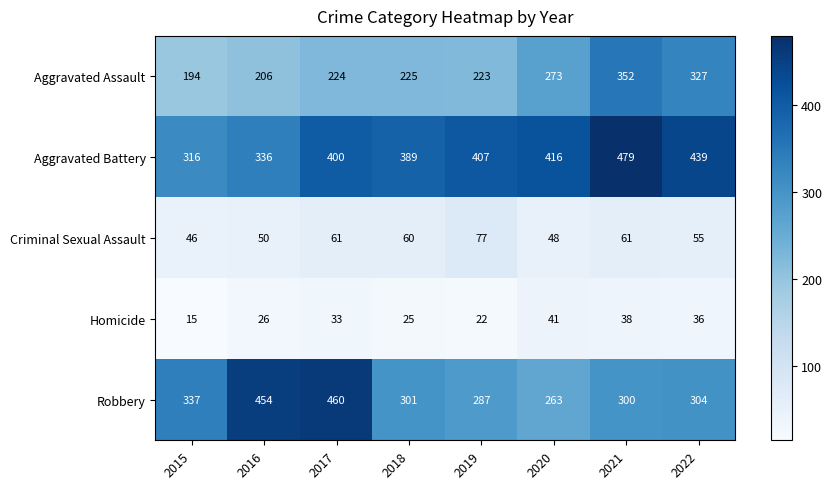

The value of Aggravated Assault at 2019 is 56. True or false?

False